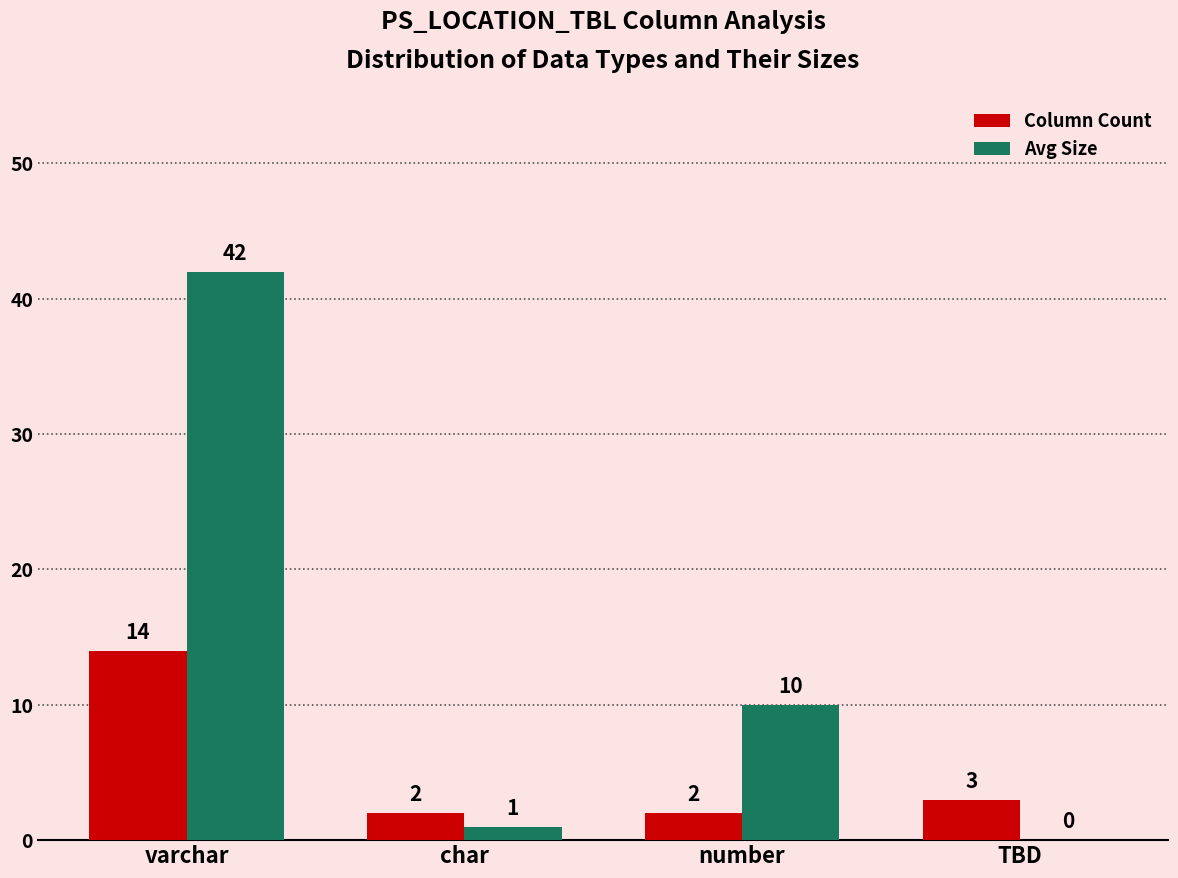

What is the sum of the Column Count values at TBD and varchar?

17